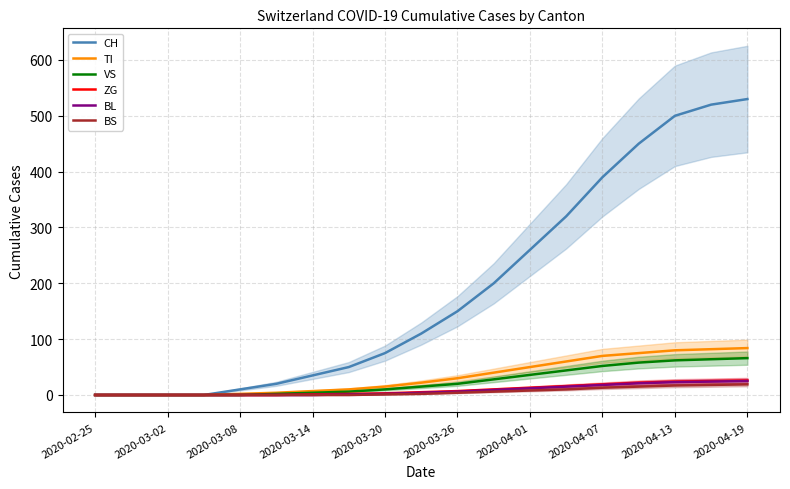

What is the sum of the VS values at 13 and 11?

72